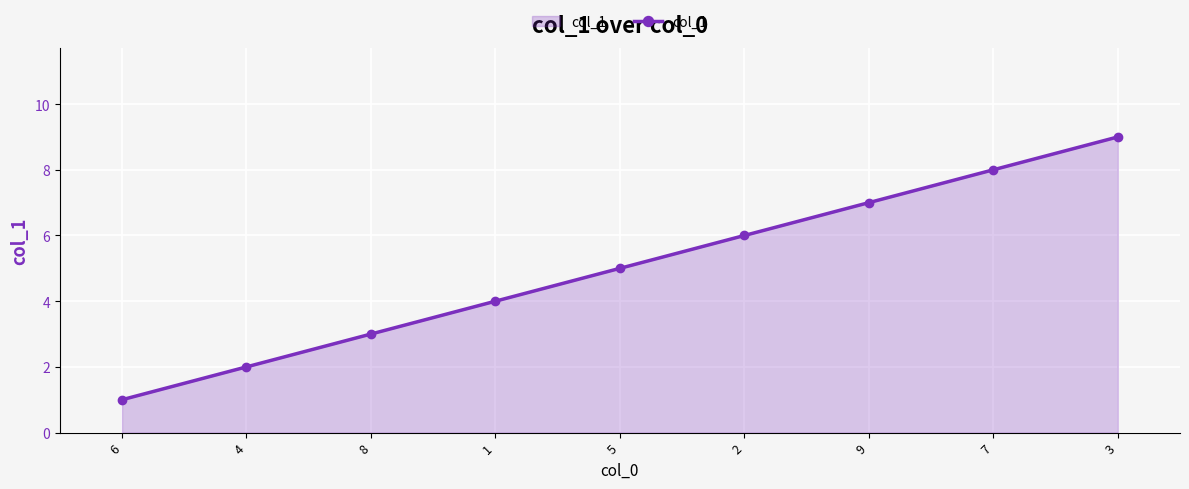

Rank the categories by value from highest to lowest.

3, 7, 9, 2, 5, 1, 8, 4, 6